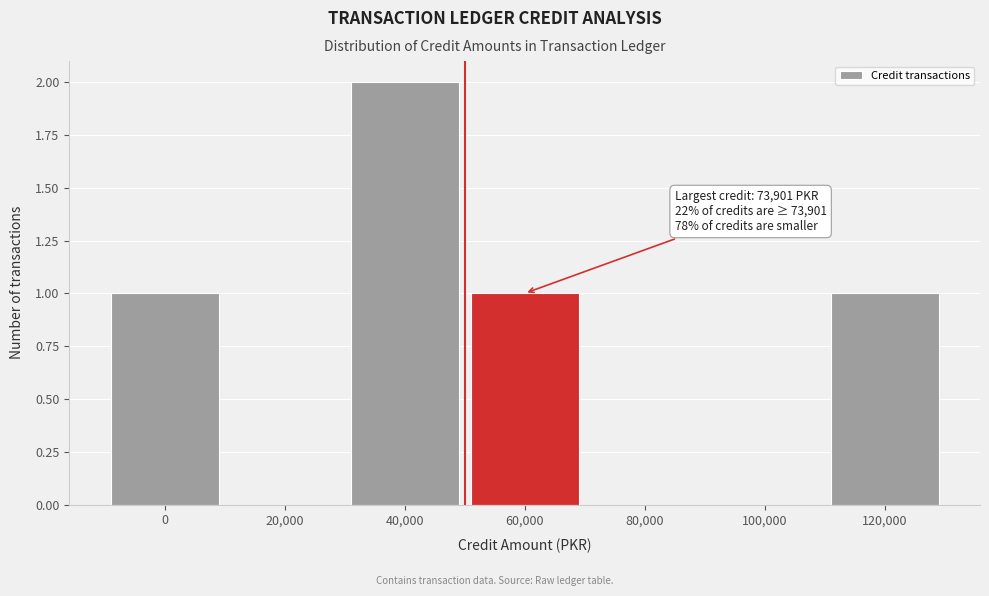

Reading left to right, what are all the values shown in this chart?

0=1	20,000=0	40,000=2	60,000=1	80,000=0	100,000=0	120,000=1